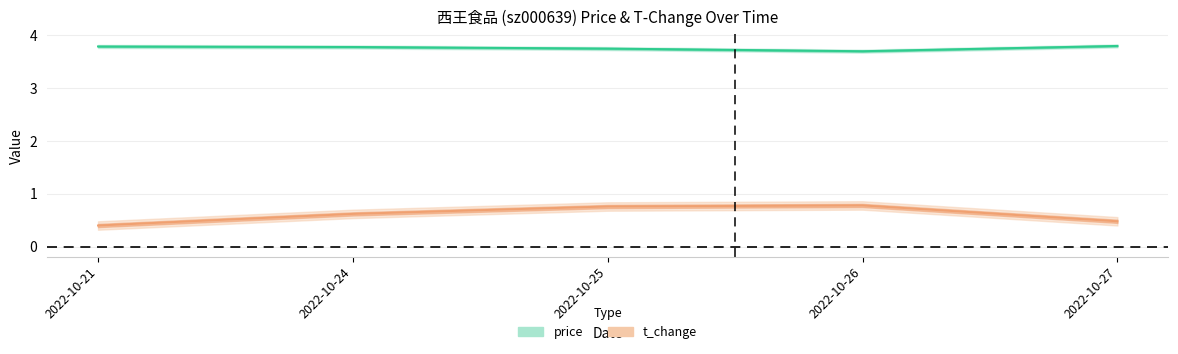

Rank the series at 2022-10-25 from highest to lowest value.

price, t_change